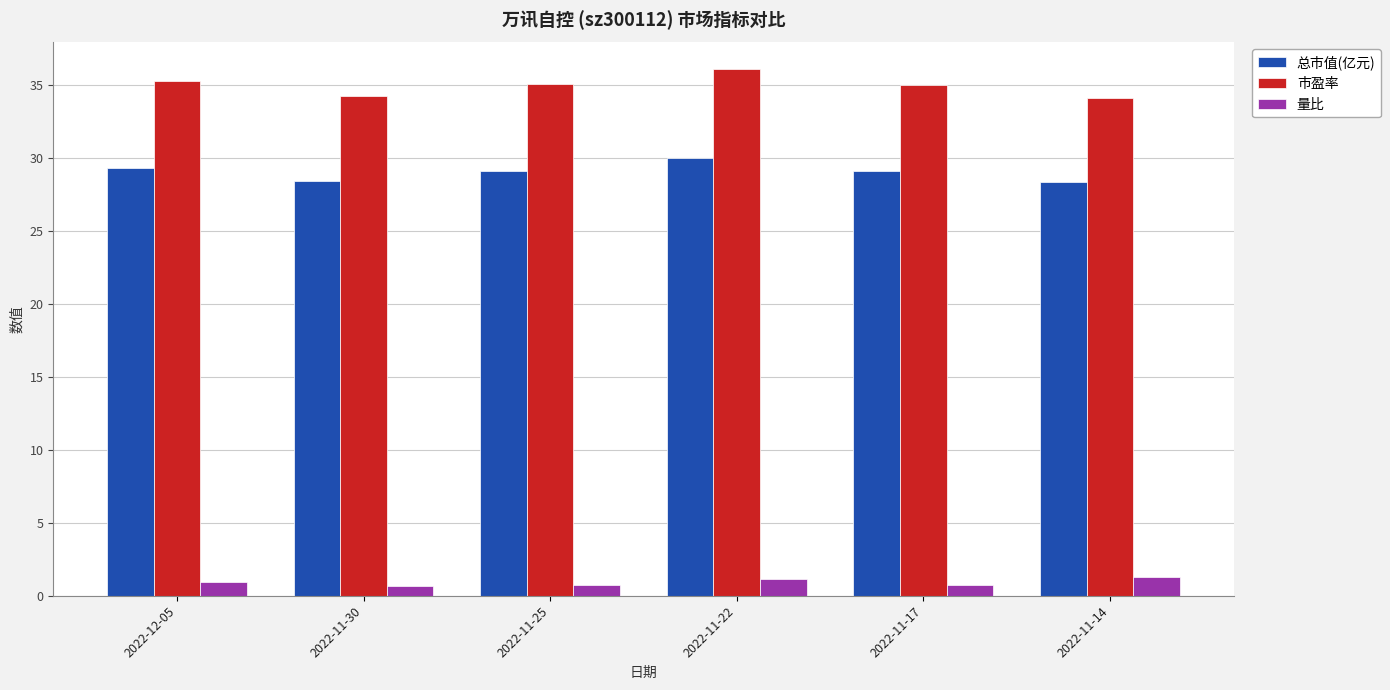

Which category has the highest value across all series?

2022-11-22